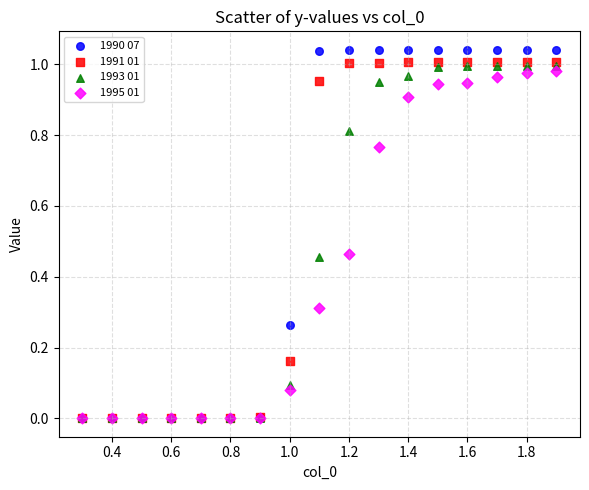

Which series reaches the maximum Y coordinate?

1990 07